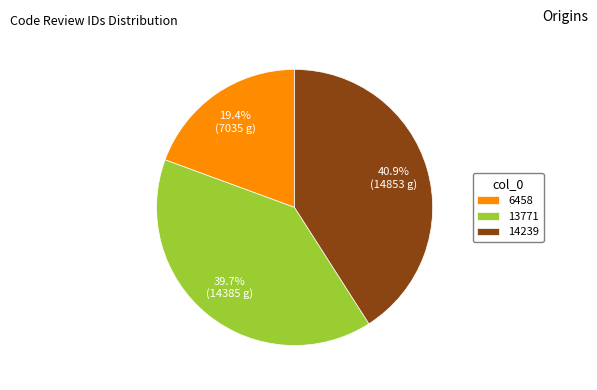

What is the largest slice in the pie chart?

14239